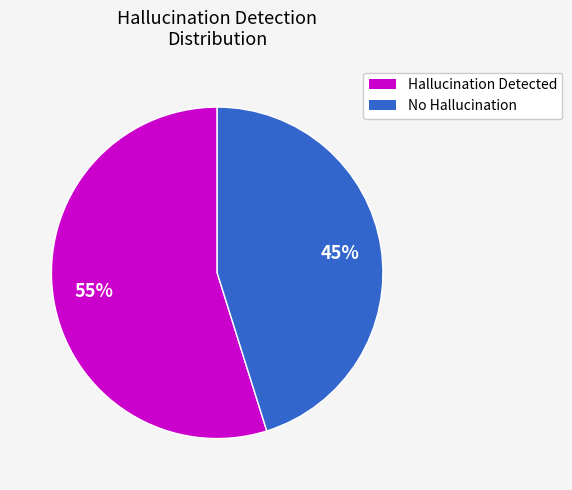

How many segments does this pie chart have?

2